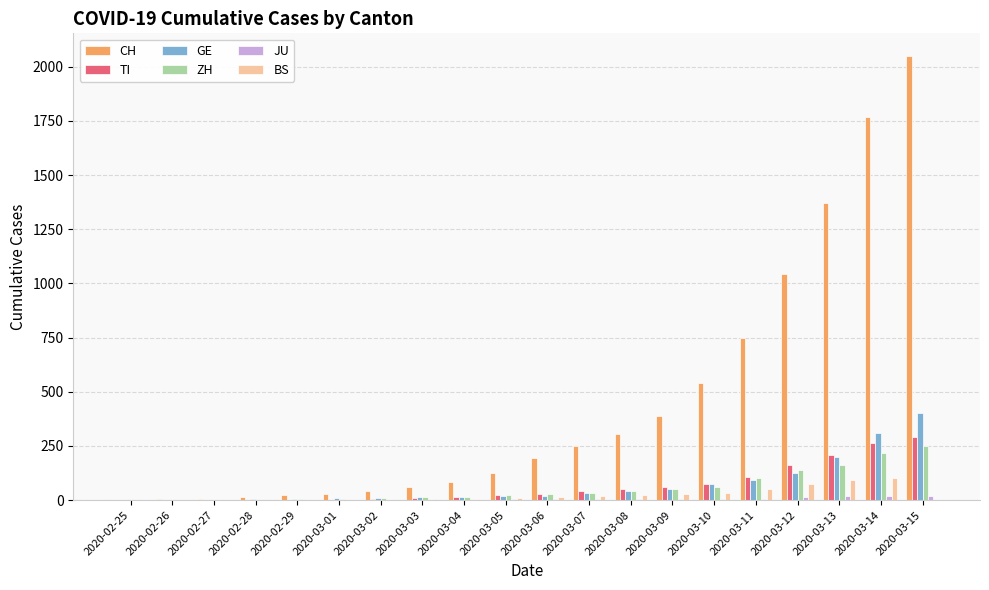

Is it true that GE equals 50 at 2020-03-09?

True